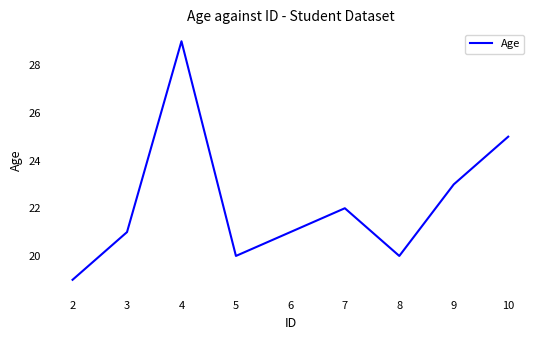

True or false: the data shows 23 at 9.

True